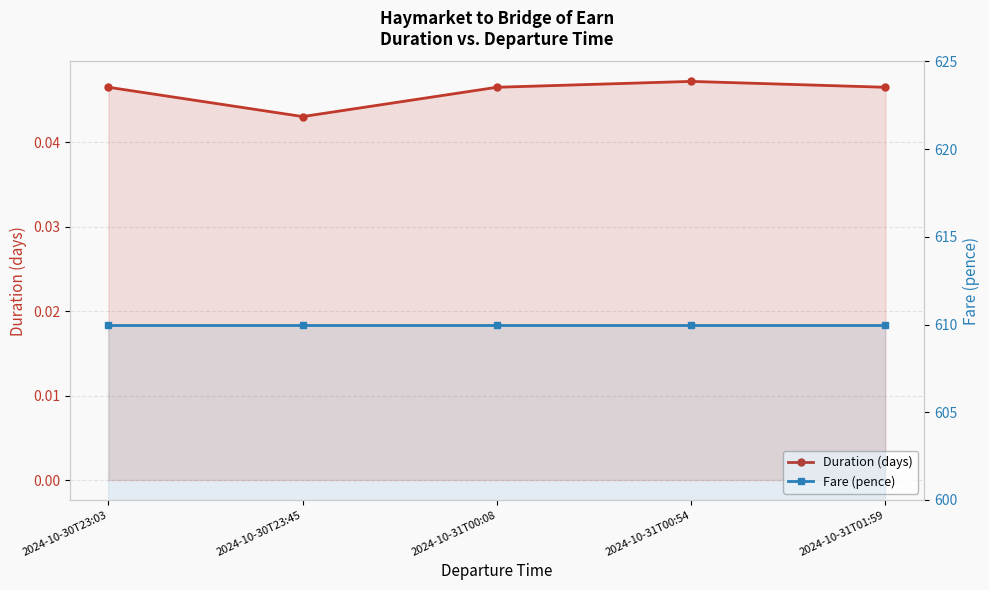

The Duration (days) series shows 0.0 at 2024-10-31T00:54. True or false?

True